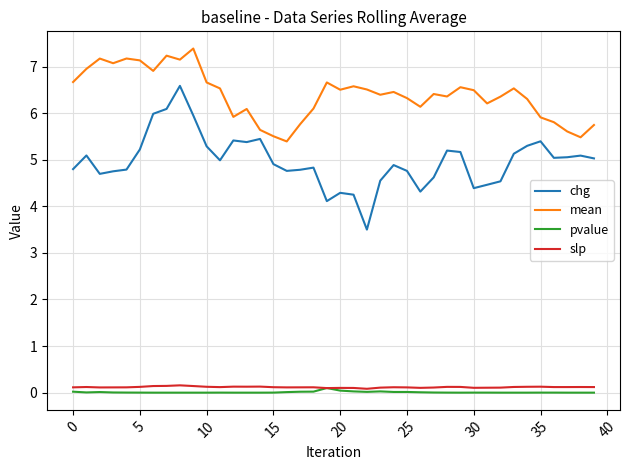

Which series has the largest total across all categories?

mean